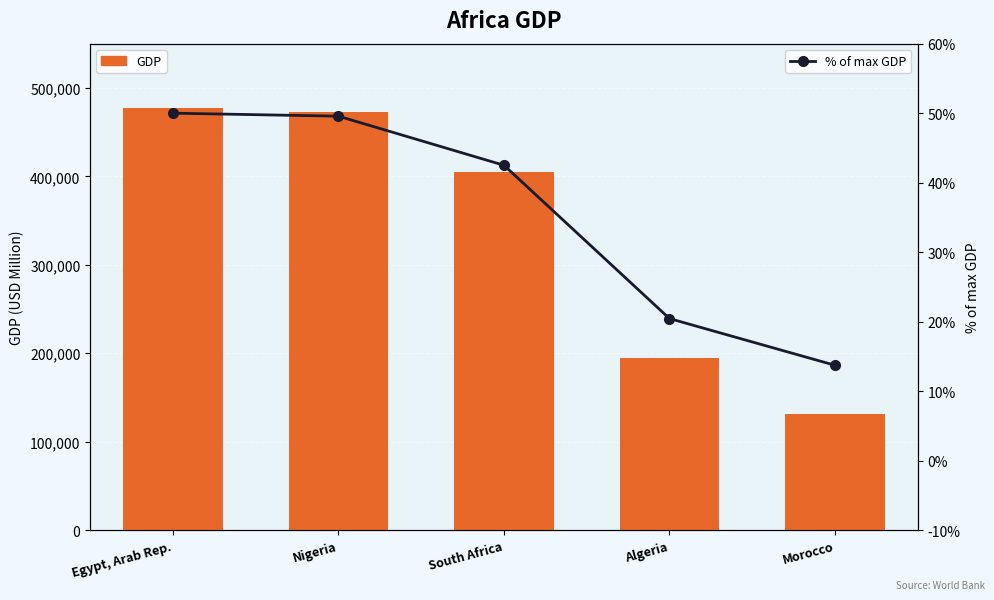

What is the difference between the maximum and second lowest values in the % of max GDP series?

29.5